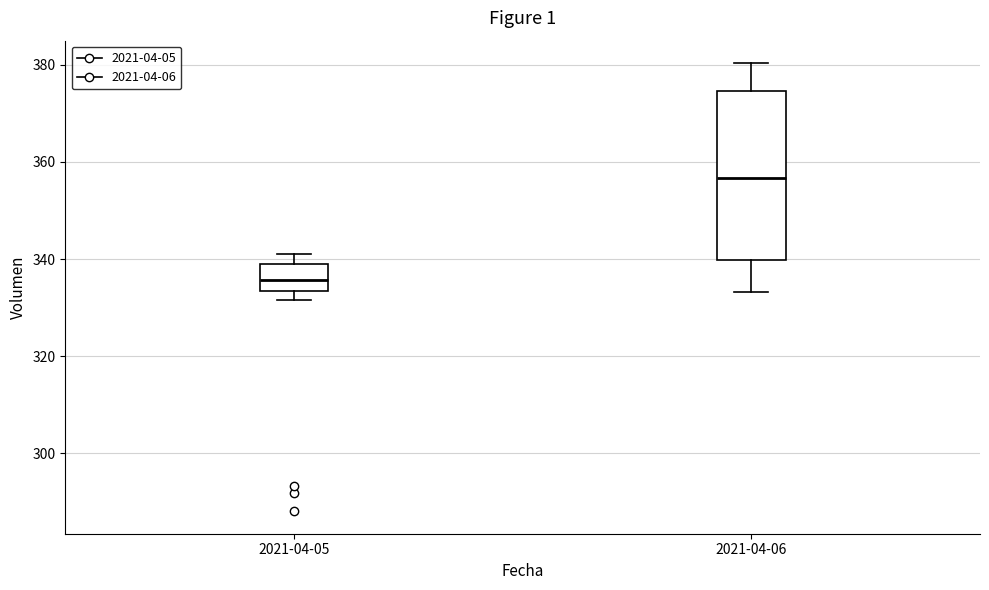

Reading left to right, transcribe this box plot: for each box, give where its median line is, the range the box spans, and where its two whiskers end, as read against the y-axis. The values are not printed on the chart, so give them approximately, as read against the axis.

2021-04-05: median 336, box 334 to 340, whiskers 332 to 342
2021-04-06: median 356, box 340 to 374, whiskers 334 to 380